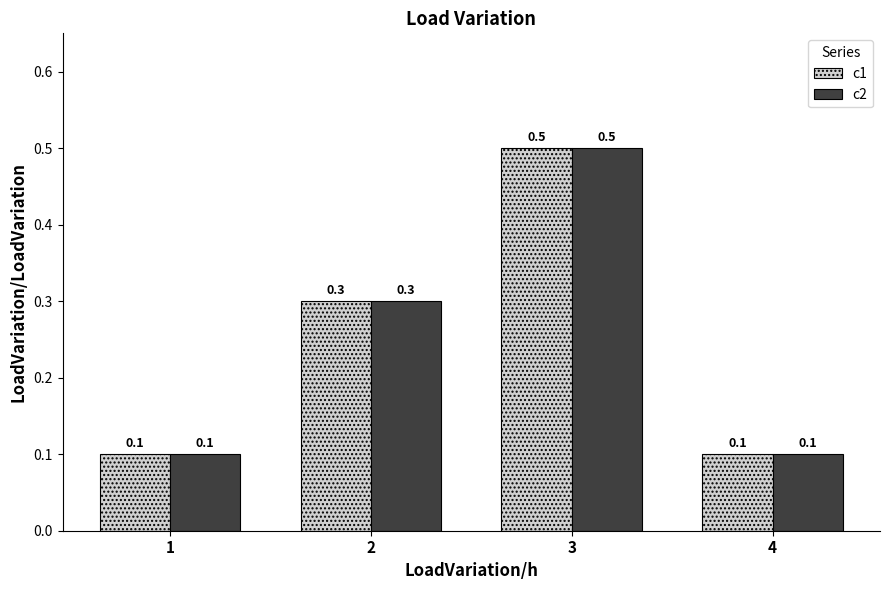

The value of c1 at 4 is 0.1. True or false?

True